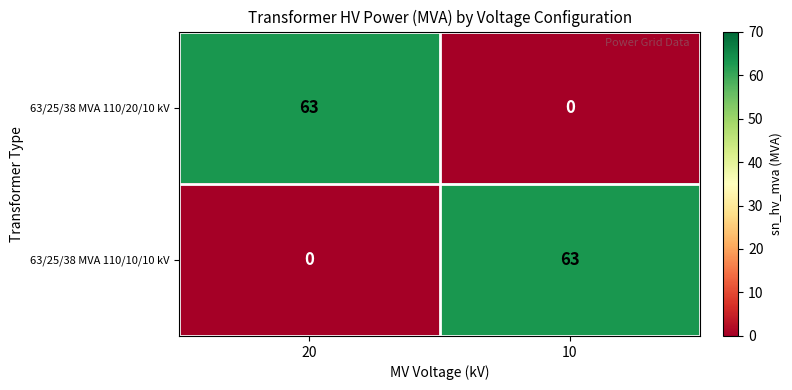

What is the difference between the 63/25/38 MVA 110/20/10 kV values at 20 and 10?

63